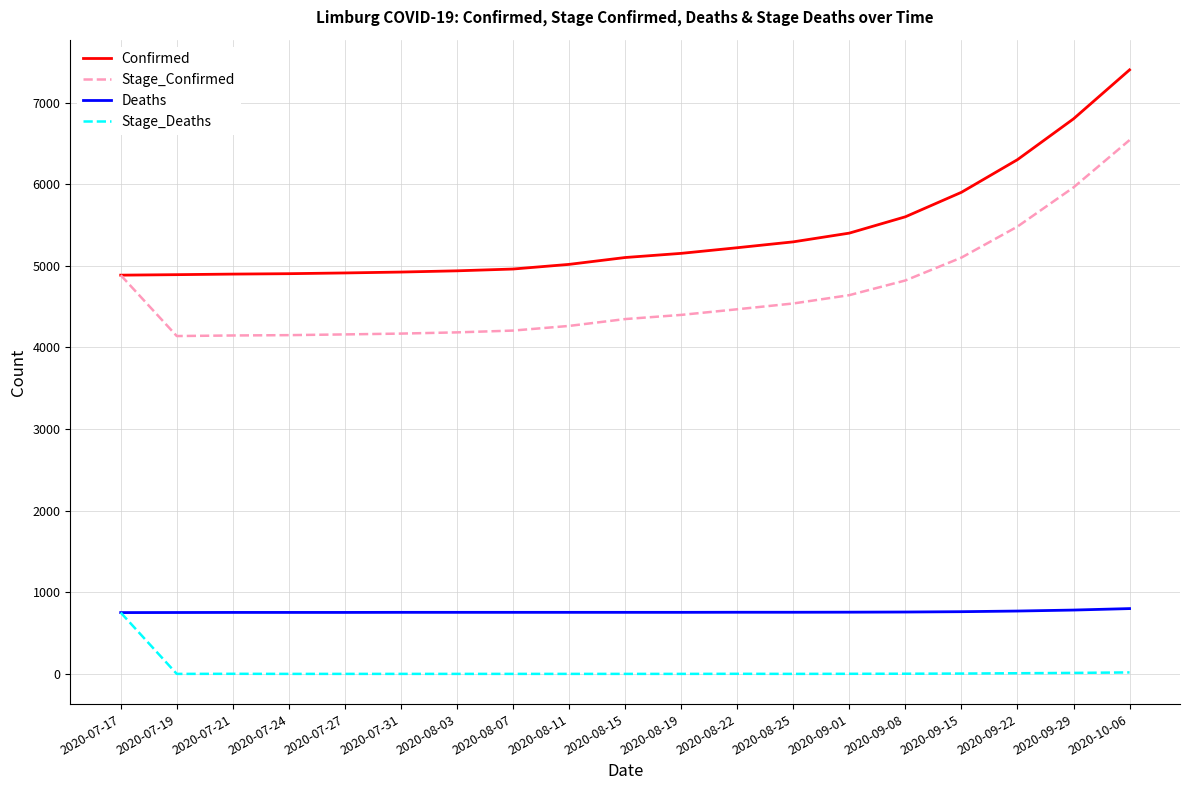

True or false: Confirmed and Stage_Deaths intersect in this chart.

False